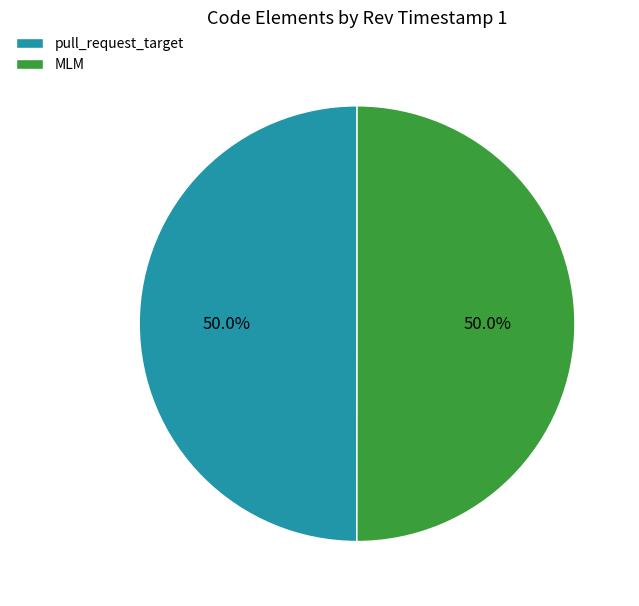

To the nearest percent, what percentage of the pie is MLM?

50%